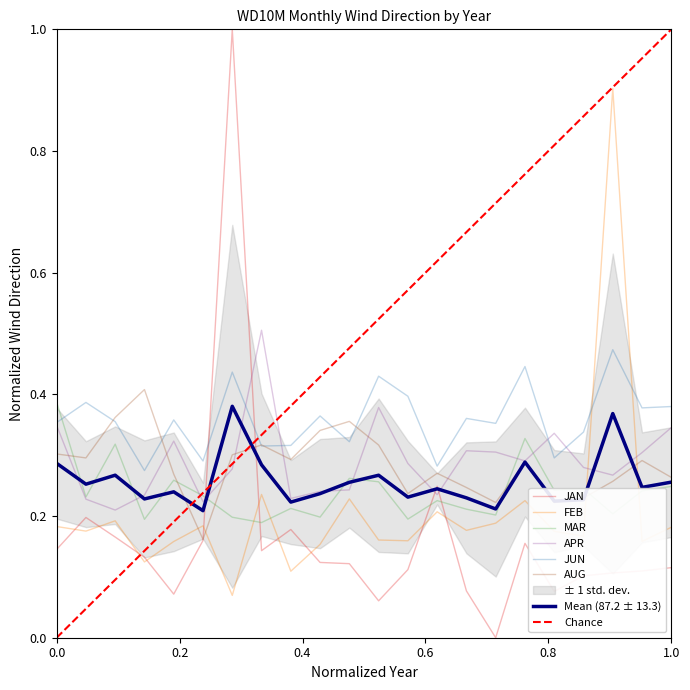

True or false: JUN and MAR intersect in this chart.

True